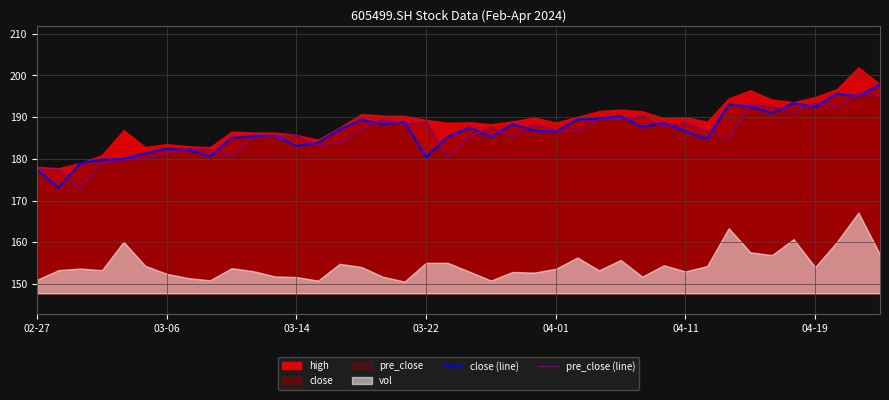

What is the sum of all close (line) values?

7459.7